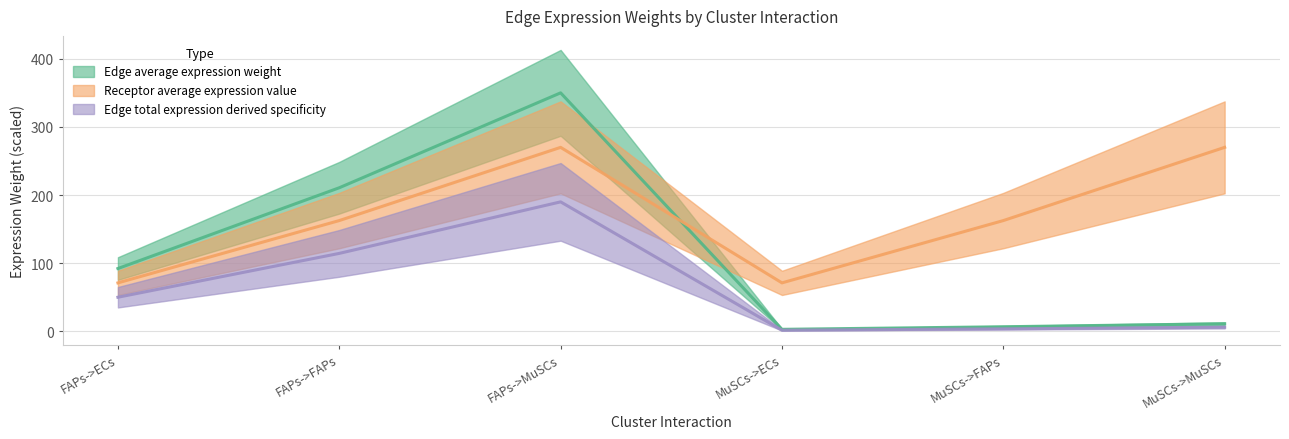

What is the label of the 4th point from the left?

MuSCs->ECs